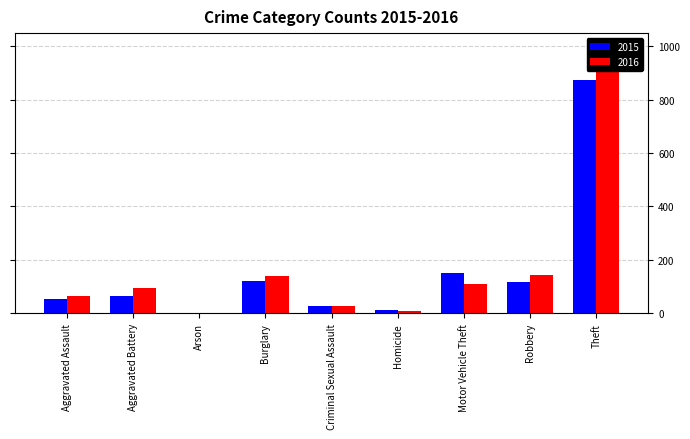

At how many categories does at least one series exceed 132?

4